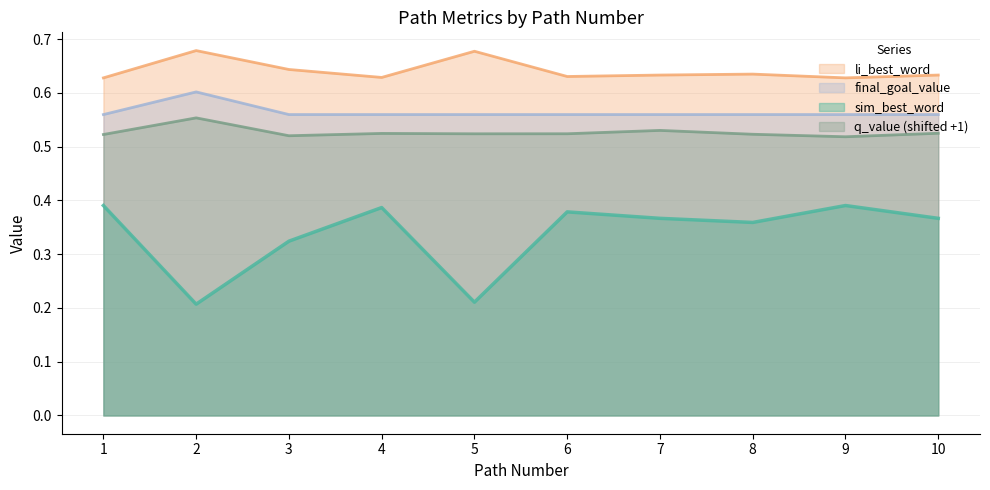

List the labels in order of li_best_word value, largest first.

2, 5, 3, 8, 7, 10, 6, 4, 1, 9